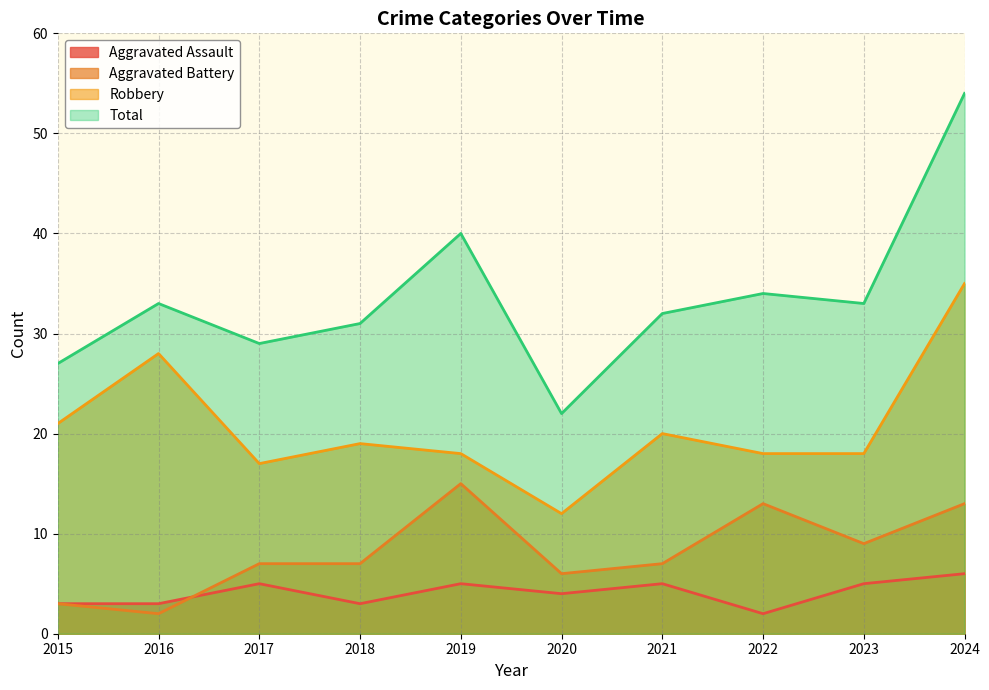

List the labels in order of Aggravated Assault value, largest first.

2024, 2017, 2019, 2021, 2023, 2020, 2015, 2016, 2018, 2022